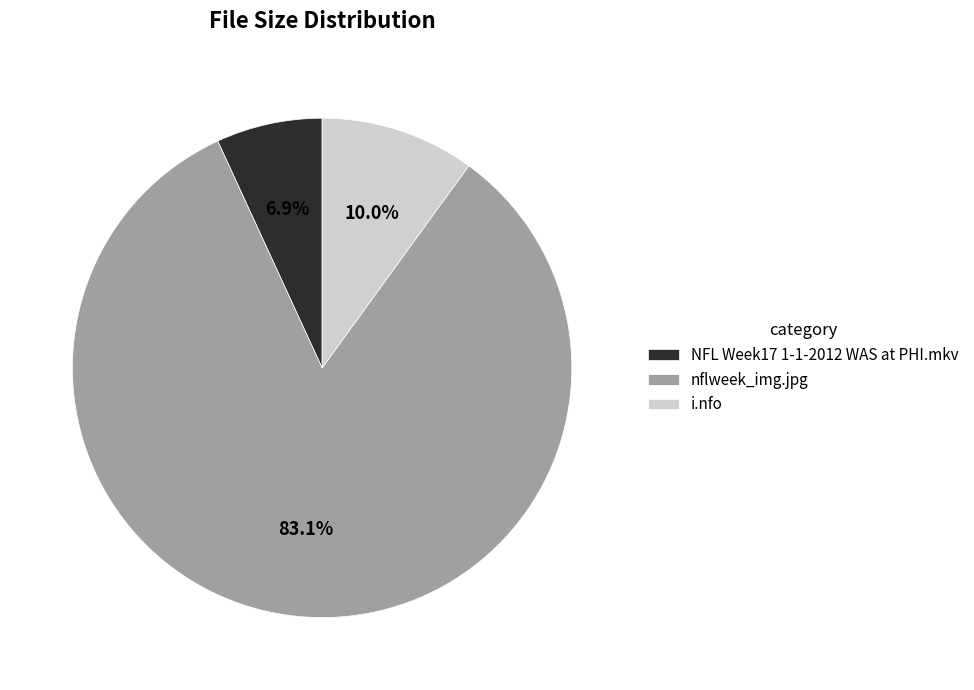

Is it true that i.nfo is 10% of the pie?

True